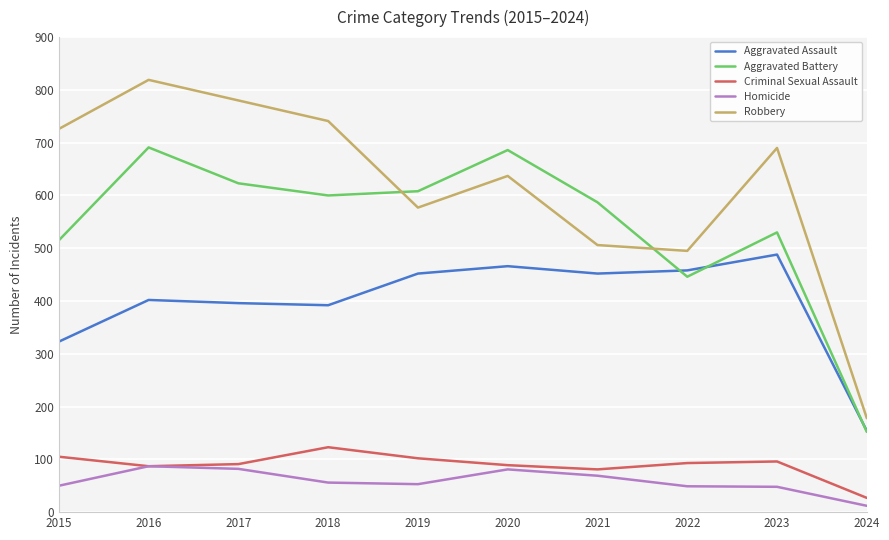

Read the Homicide value at 2020.

81